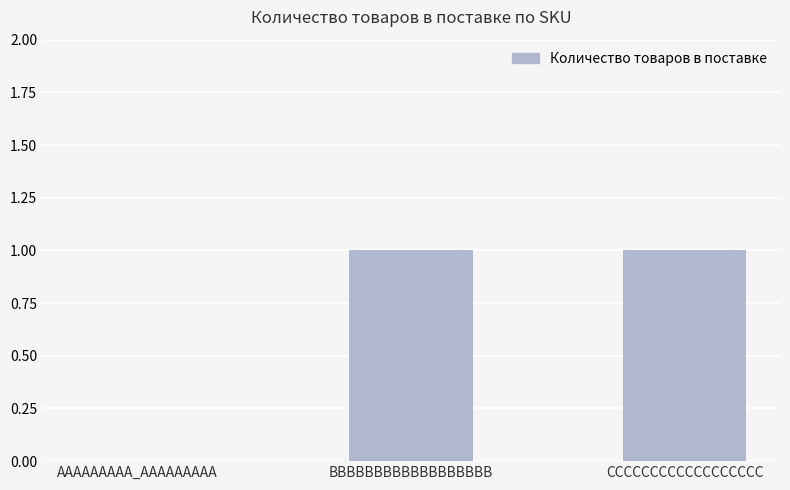

True or false: the data shows 1 at BBBBBBBBBBBBBBBBBB.

True